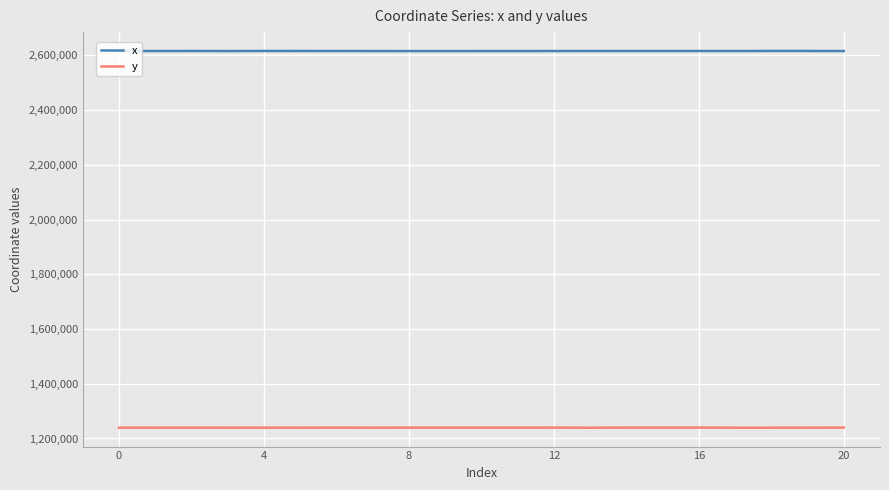

Which series has the largest total across all categories?

x